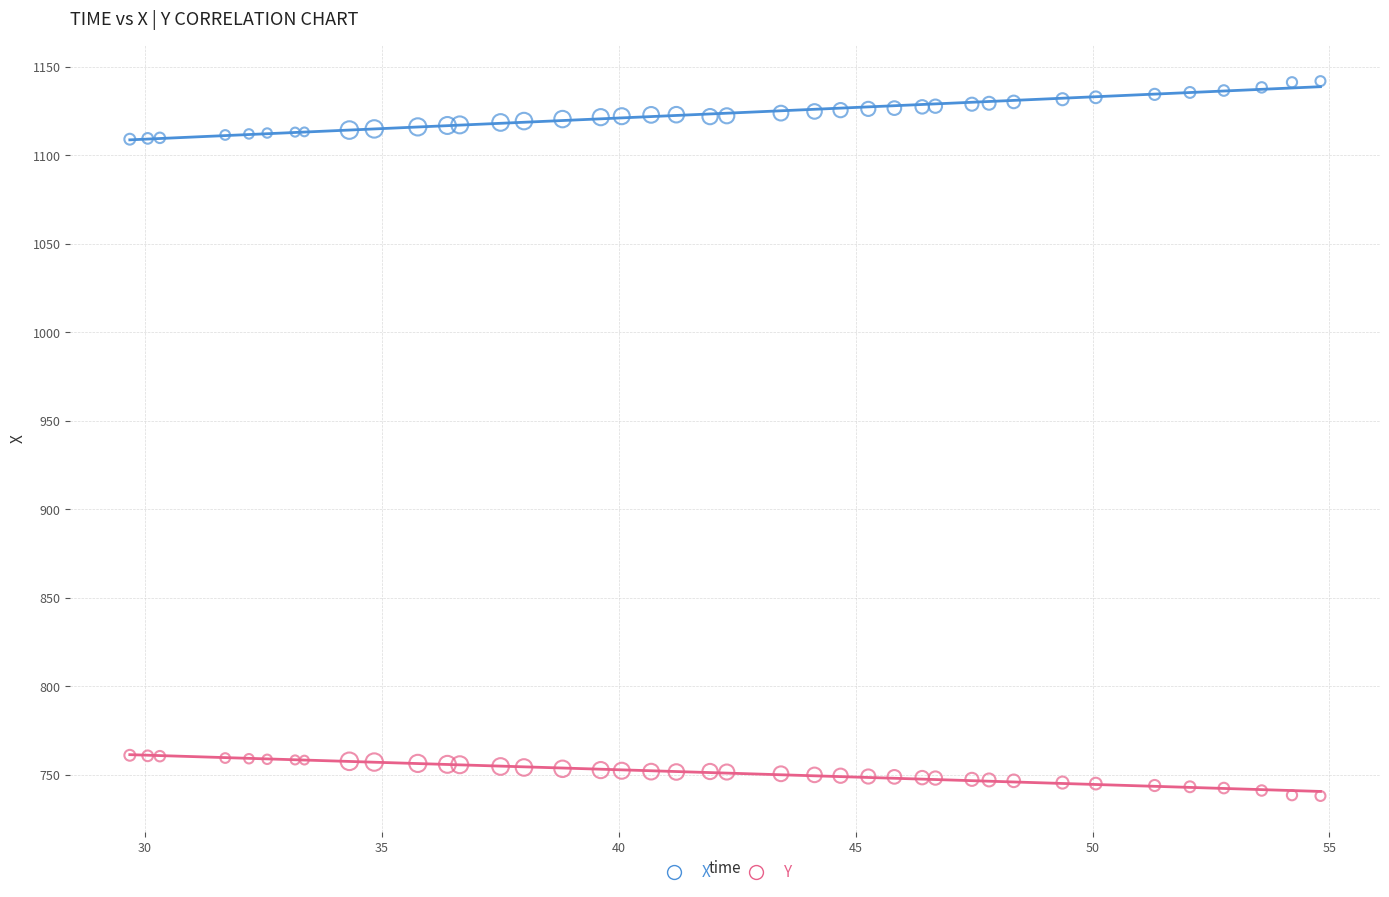

What is the X range (max minus min) for the scatter plot?

25.1